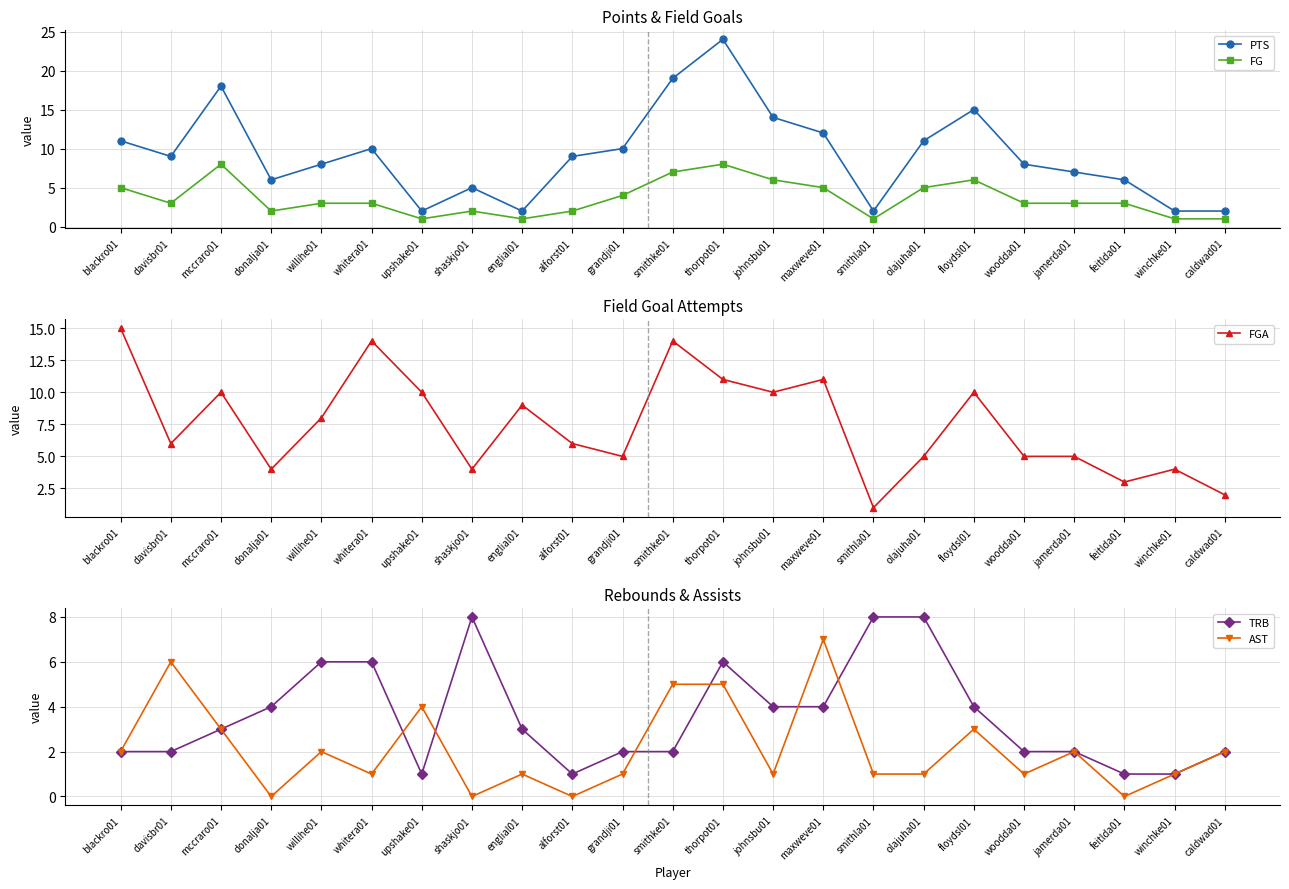

What is the spread (max minus min) of values at davisbr01?

7